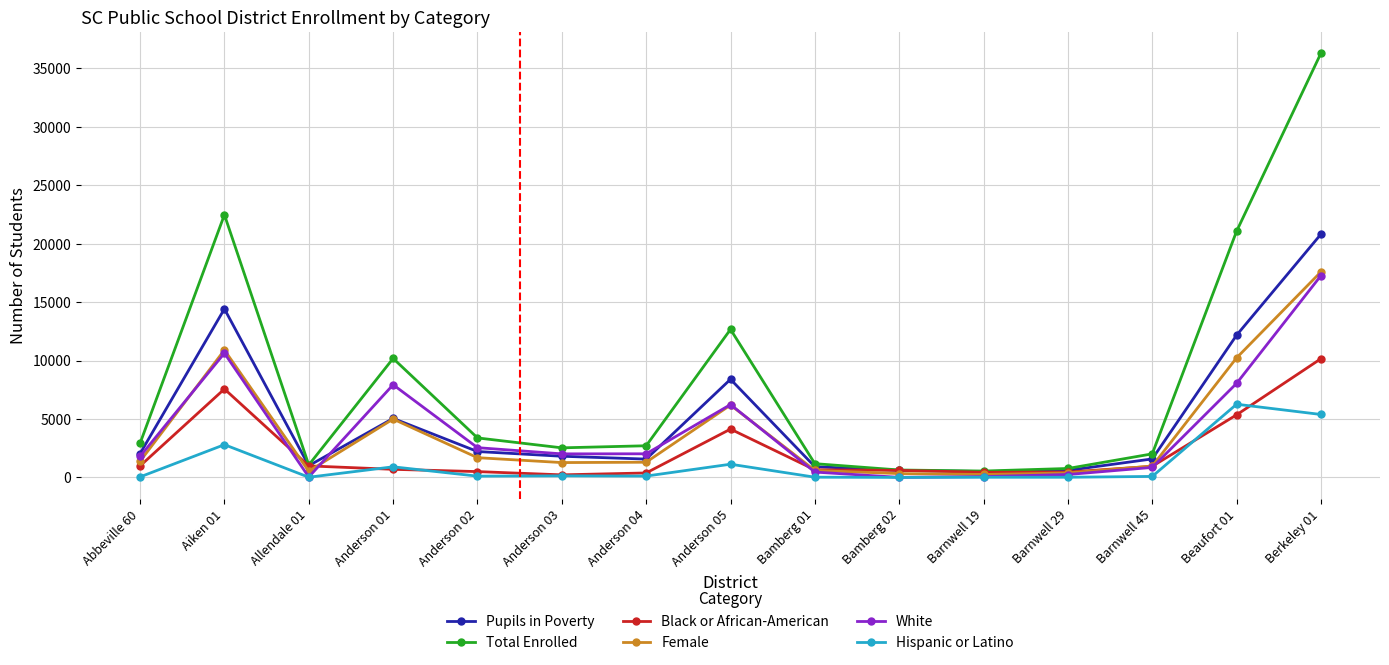

What is the difference between the Female values at Berkeley 01 and Anderson 02?

15901